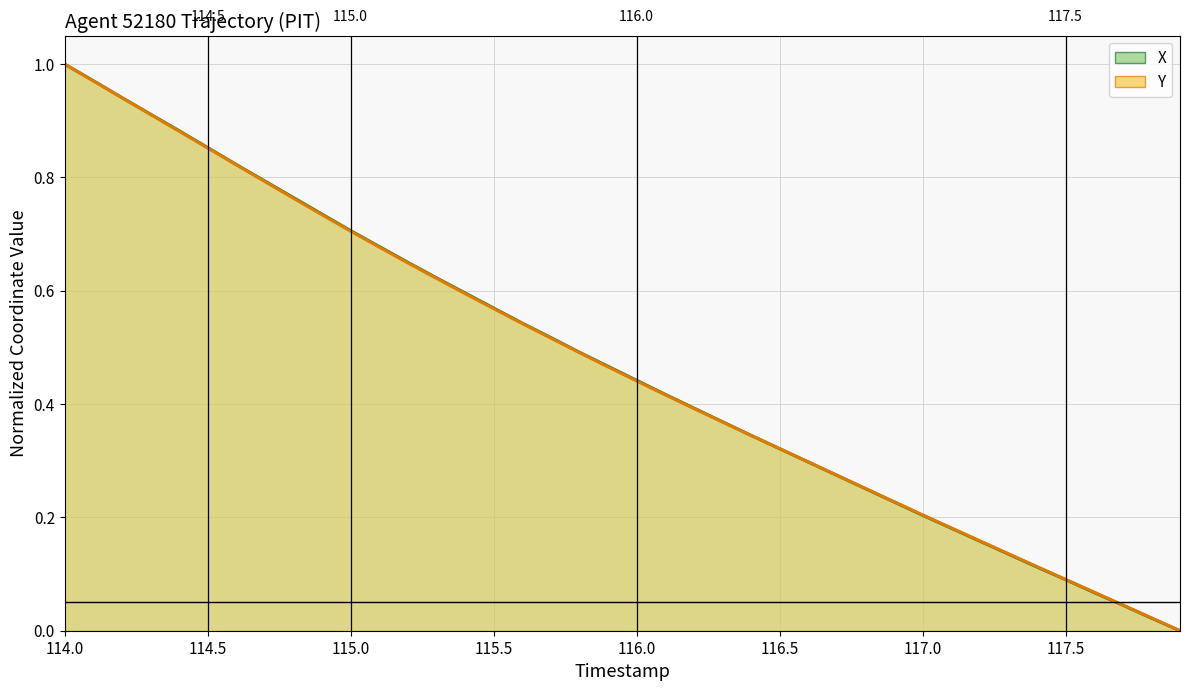

Rank the series by their average value, from highest to lowest.

X (line), Y (line)